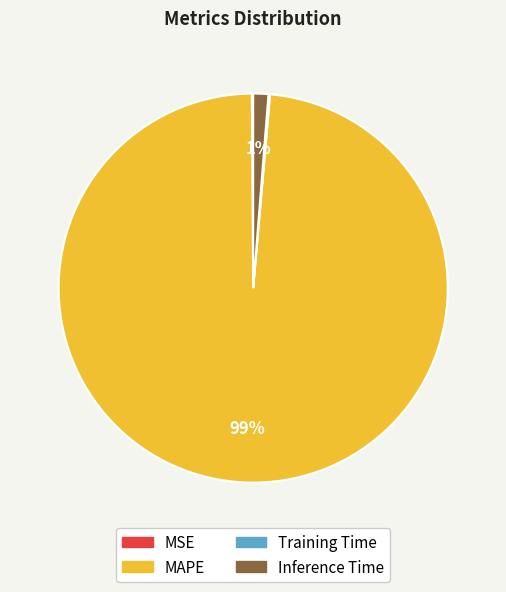

To the nearest percent, what percentage of the pie is MAPE?

99%